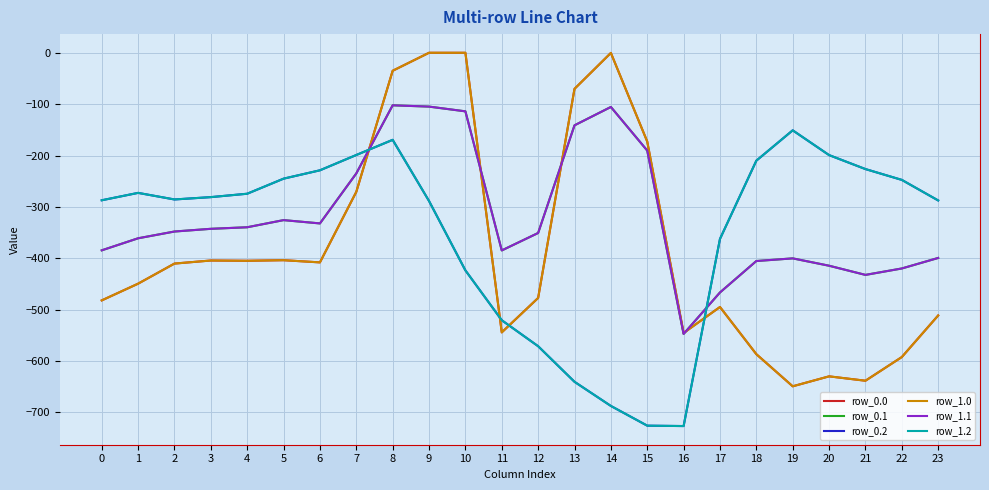

What is the value of the row_1.2 point at the 22nd from the left?

-226.4